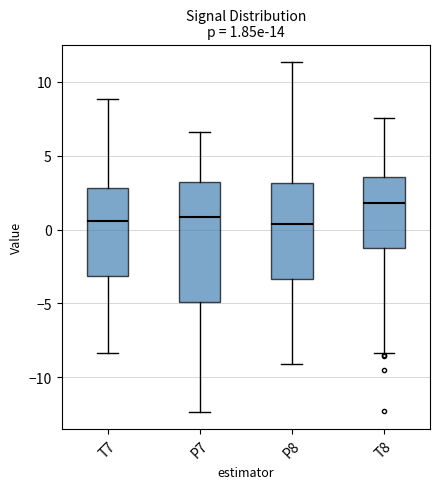

Comparing the boxes themselves (not the whiskers), which one is the tallest?

P7